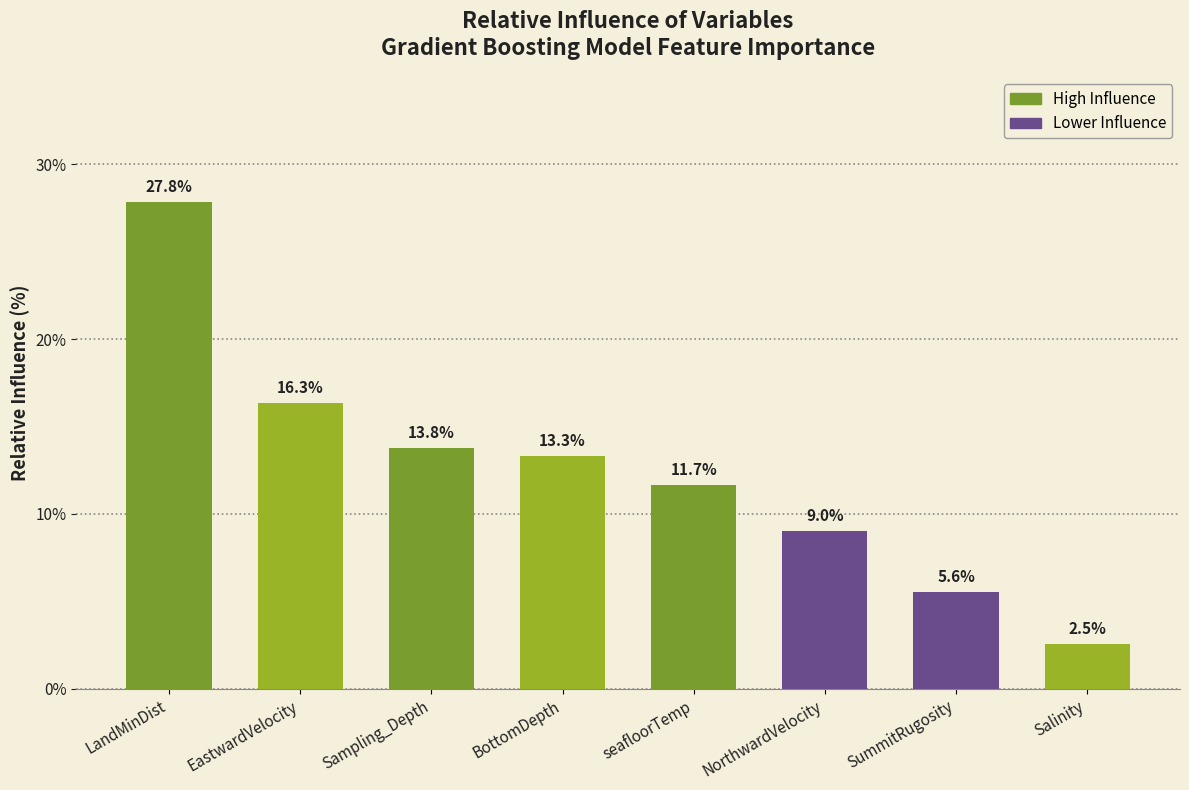

Which has a higher value, BottomDepth or NorthwardVelocity?

BottomDepth